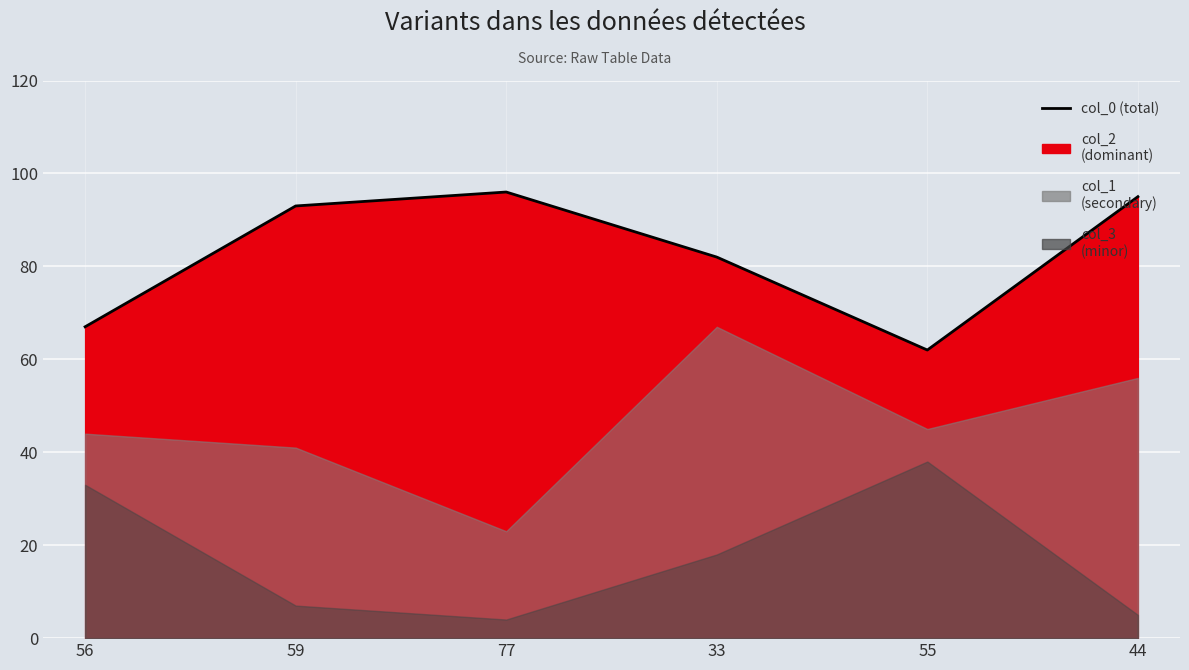

Reading left to right, what are all the values shown in this chart?

56=67	59=93	77=96	33=82	55=62	44=95